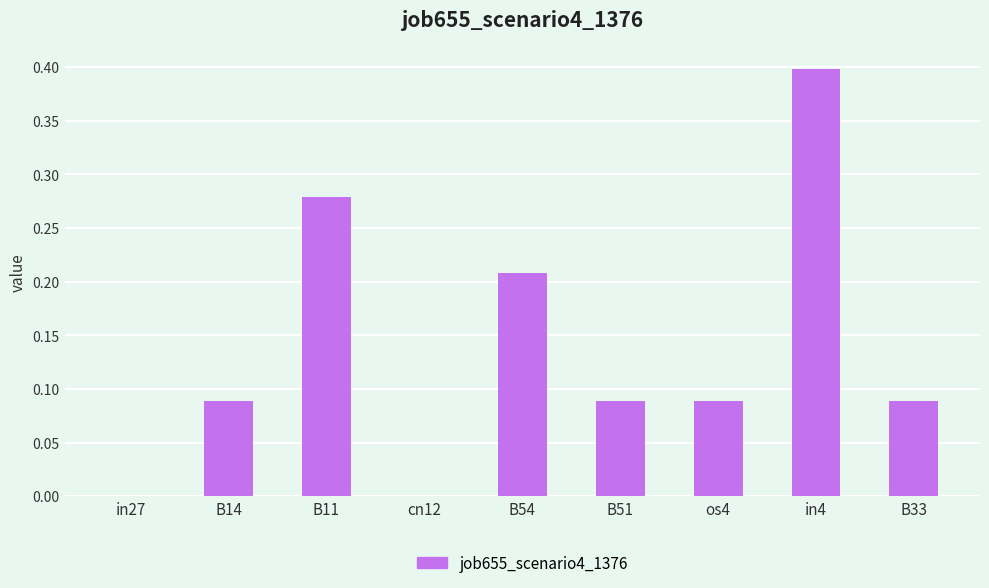

Which label corresponds to the largest value in the chart?

in4